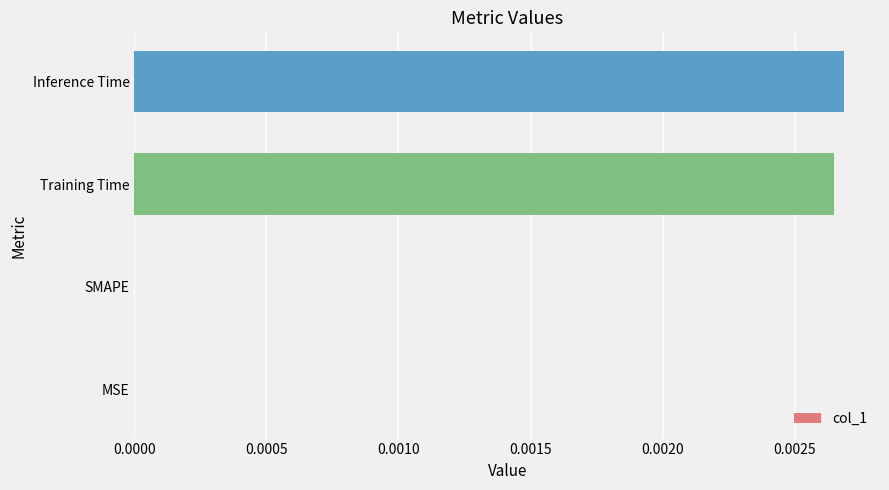

The chart shows a value of 0.0 at Training Time. True or false?

True